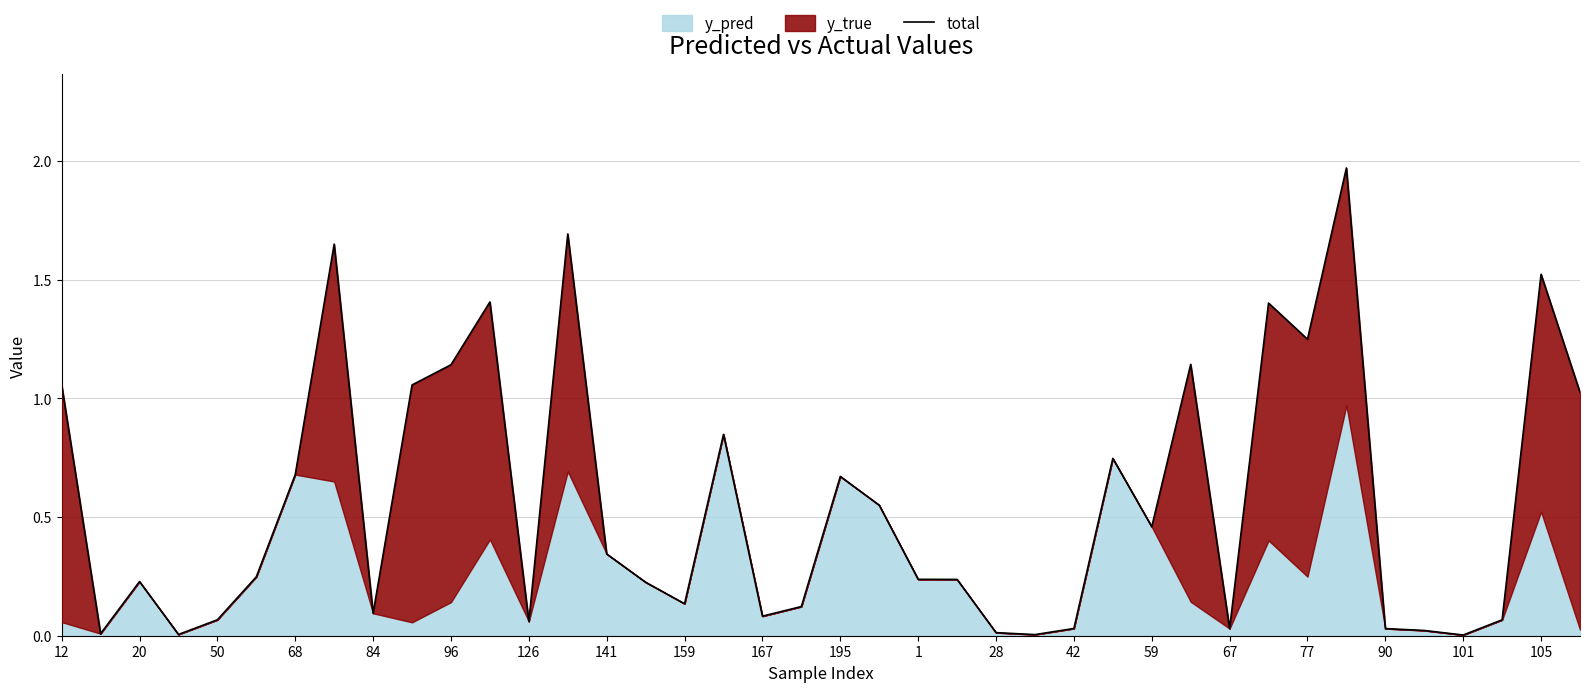

Reading left to right, extract all data points from this chart.

1.1	0.0	0.2	0.0	0.1	0.2	0.7	1.6	0.1	1.1	1.1	1.4	0.1	1.7	0.3	0.2	0.1	0.8	0.1	0.1	0.7	0.5	0.2	0.2	0.0	0.0	0.0	0.7	0.5	1.1	0.0	1.4	1.2	2.0	0.0	0.0	0.0	0.1	1.5	1.0